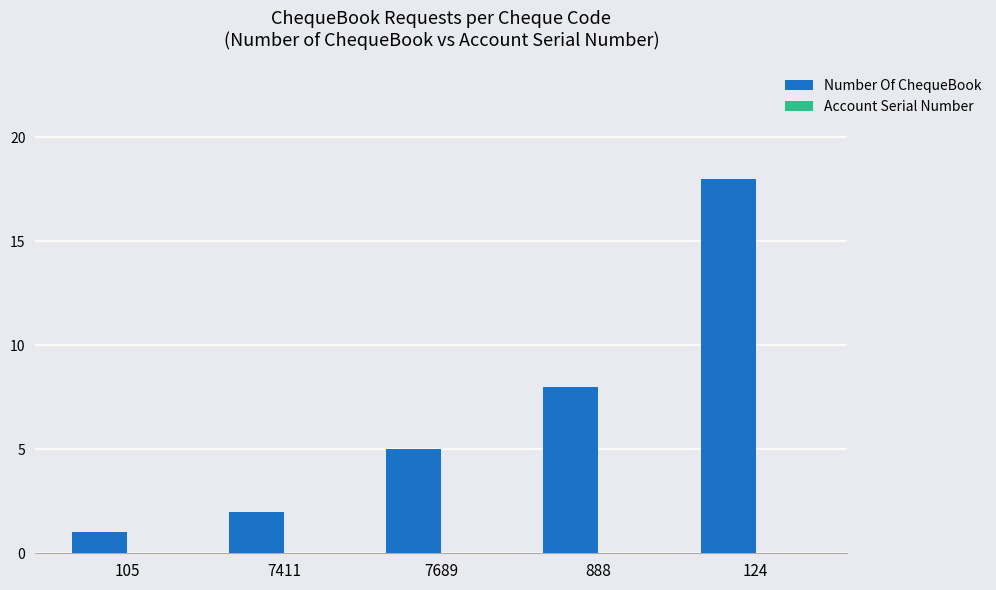

What is the greatest value displayed?

18